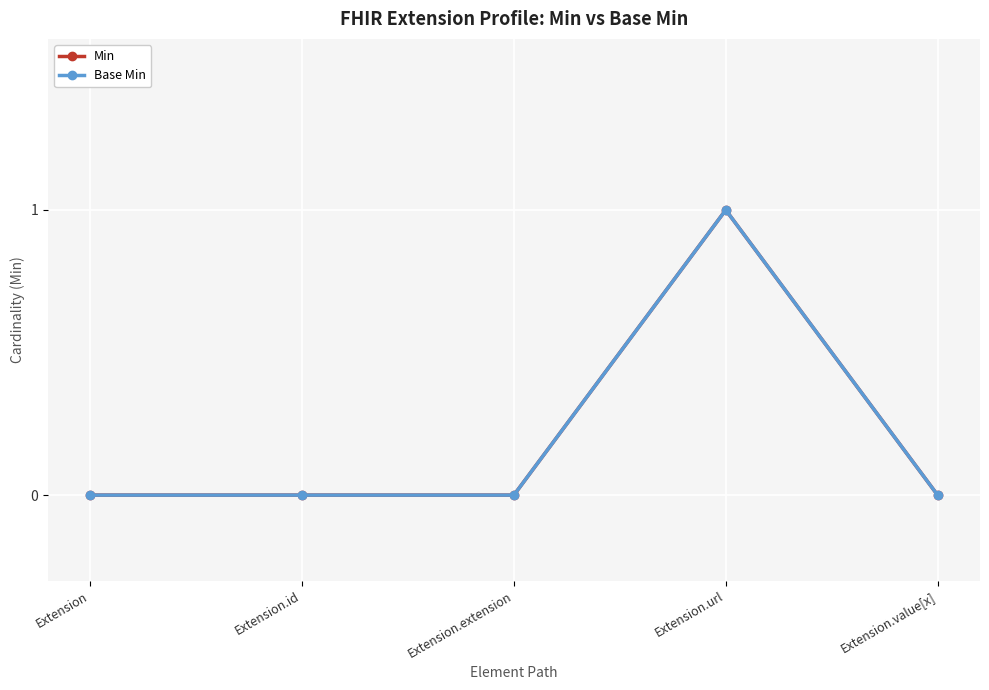

Does the chart have visible grid lines?

Yes